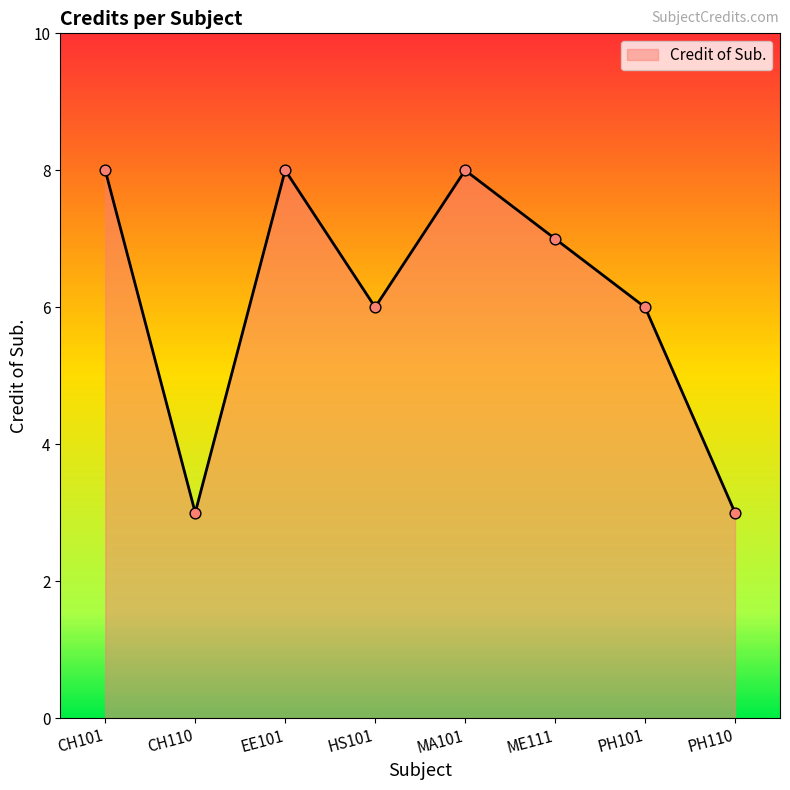

What is the ratio of the value at MA101 to the value at EE101?

1.0